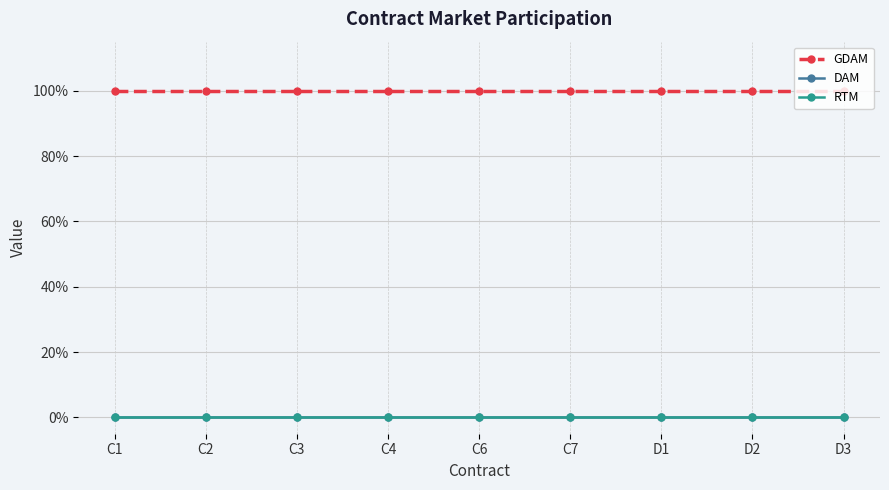

Reading left to right, what are all the values shown in this chart?

GDAM: C1=1	C2=1	C3=1	C4=1	C6=1	C7=1	D1=1	D2=1	D3=1
DAM: C1=0	C2=0	C3=0	C4=0	C6=0	C7=0	D1=0	D2=0	D3=0
RTM: C1=0	C2=0	C3=0	C4=0	C6=0	C7=0	D1=0	D2=0	D3=0